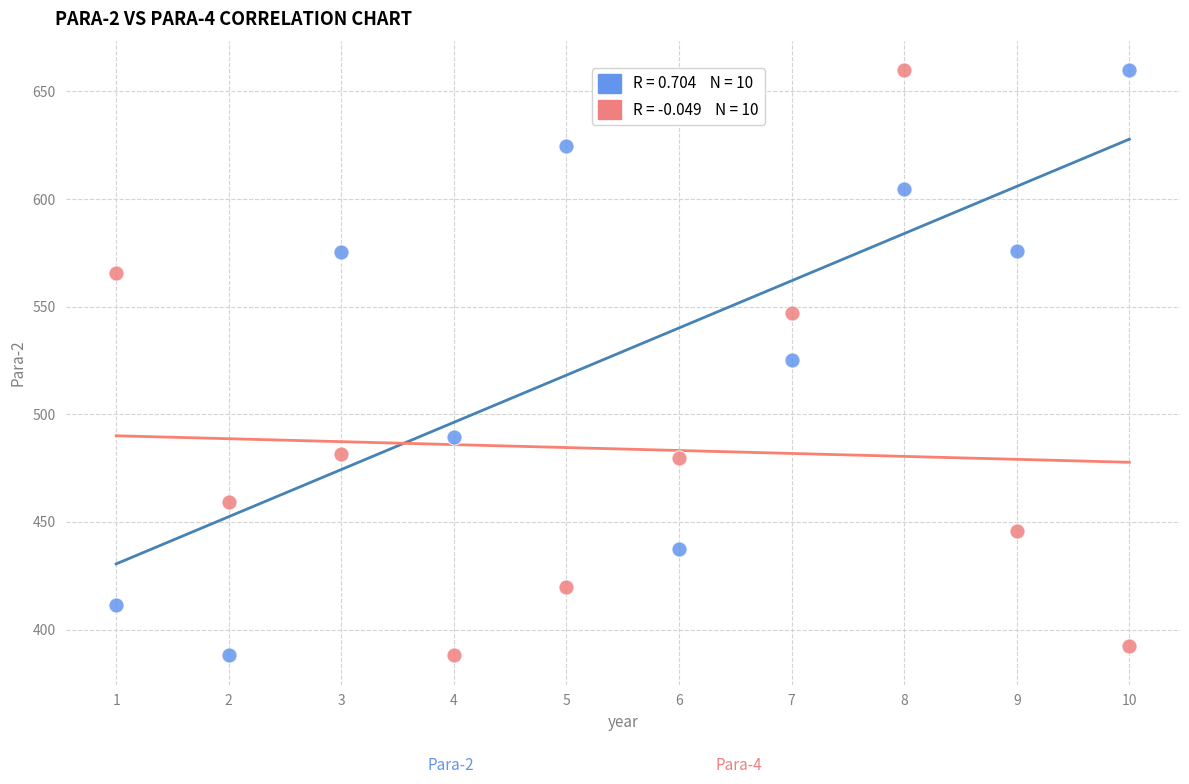

Across all data points, what is the range of X values (max minus min)?

9.0